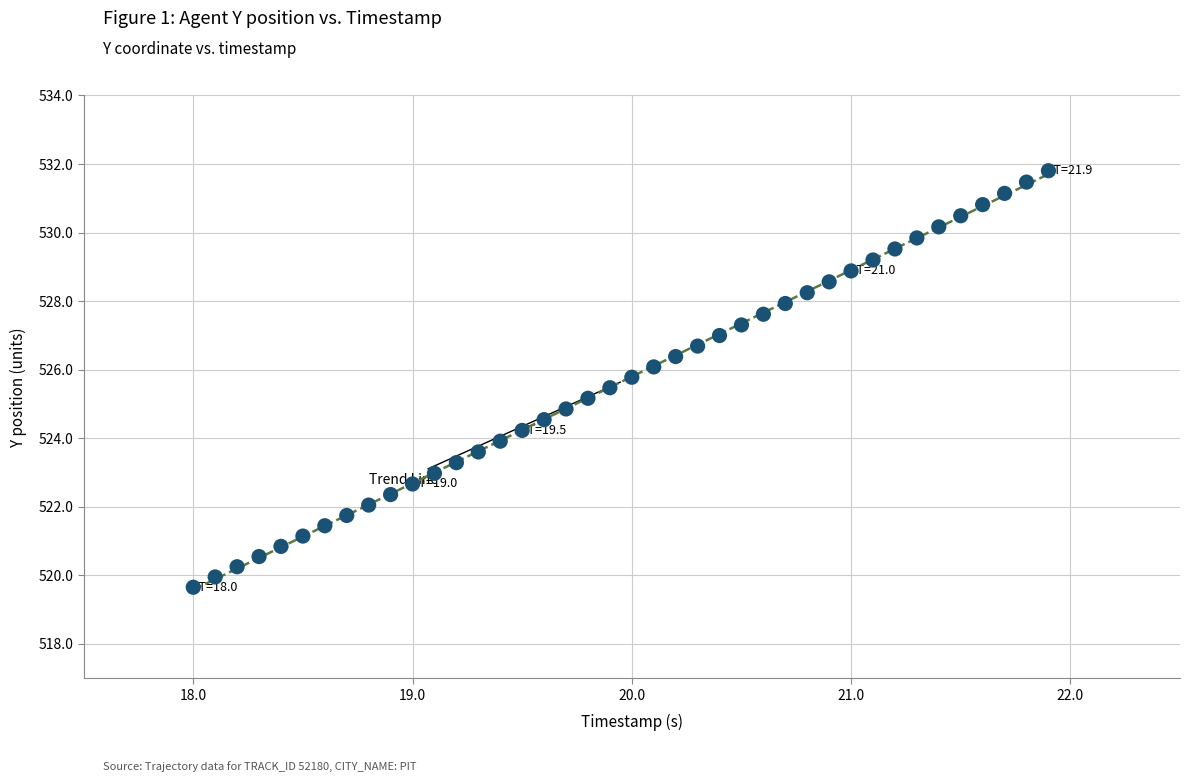

What is the range of Y values (max minus min)?

12.2